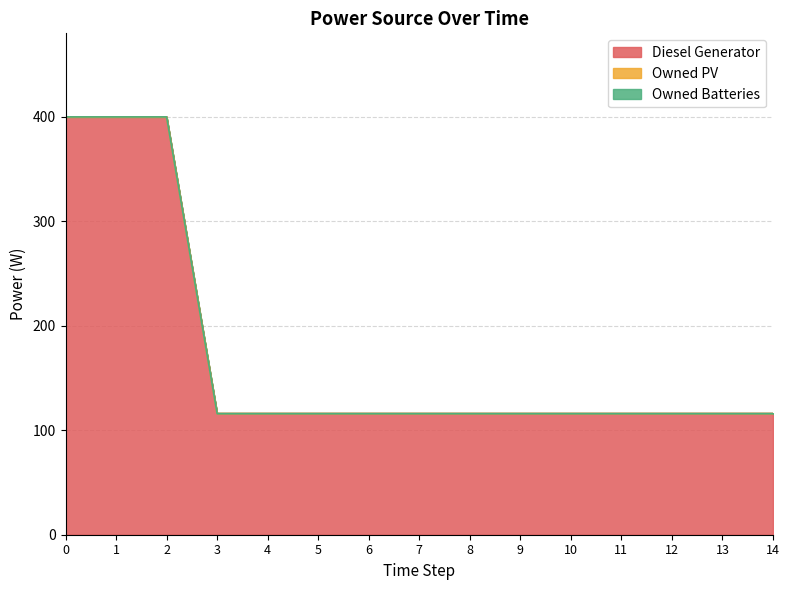

What is the difference between the maximum and minimum values in the Diesel Generator series?

284